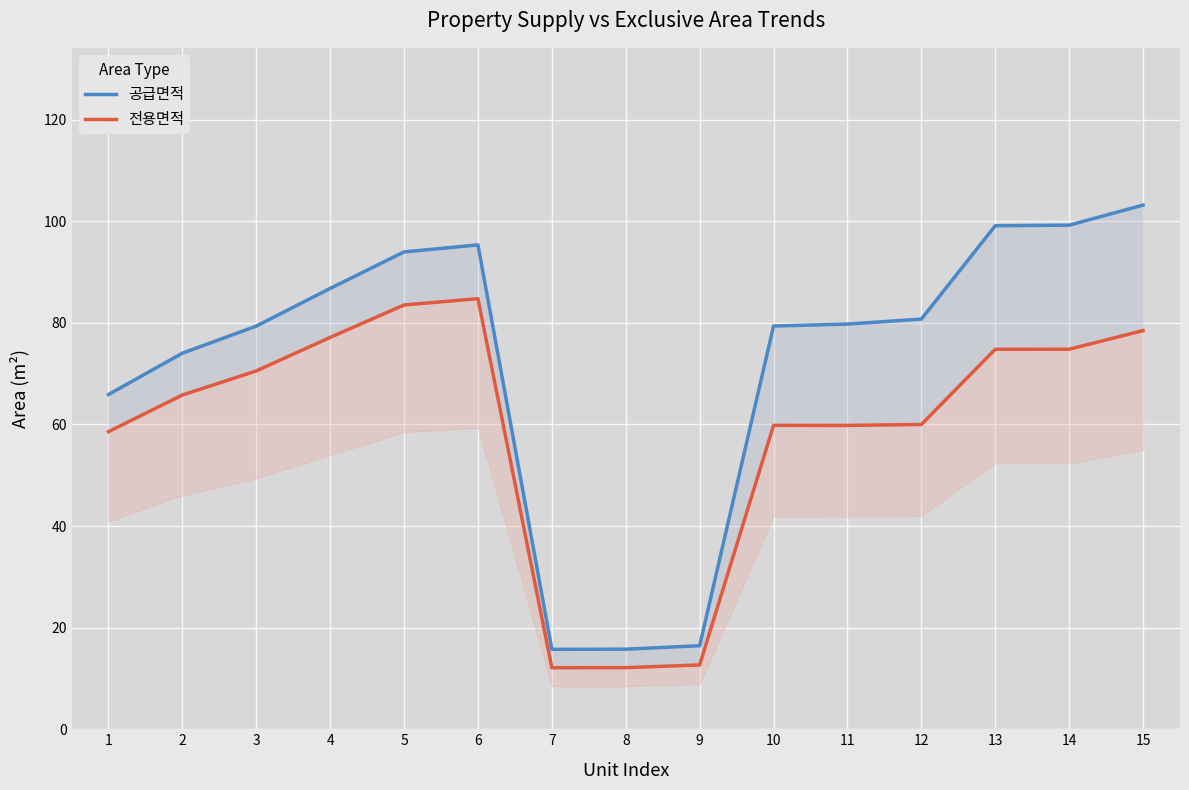

How many series are shown in this chart?

2